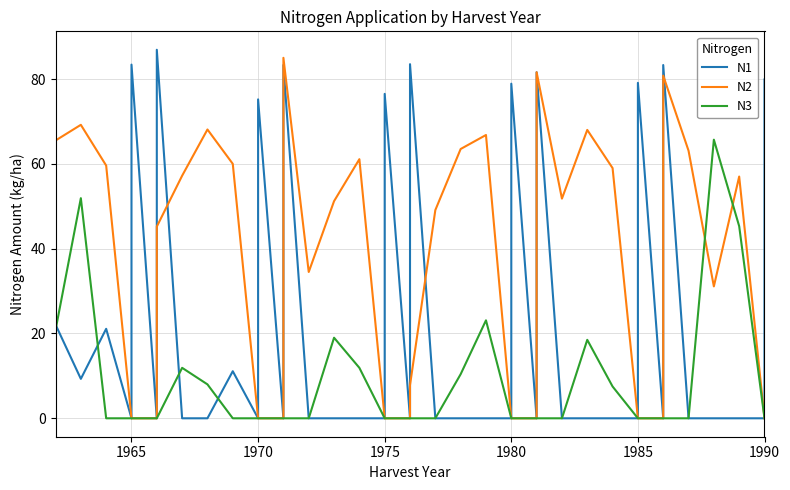

What is the difference between the maximum and second lowest values in the N1 series?

86.9